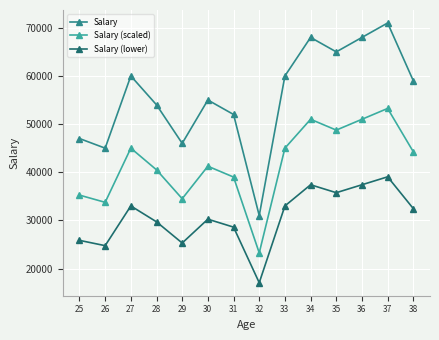

The Salary (scaled) series shows 53250.0 at 37. True or false?

True